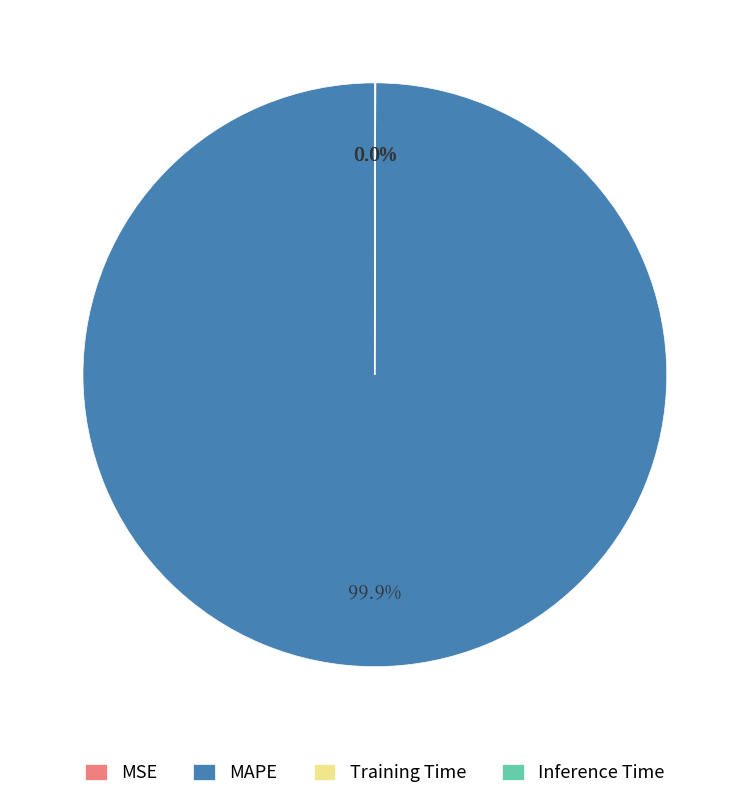

Which category accounts for the majority?

MAPE